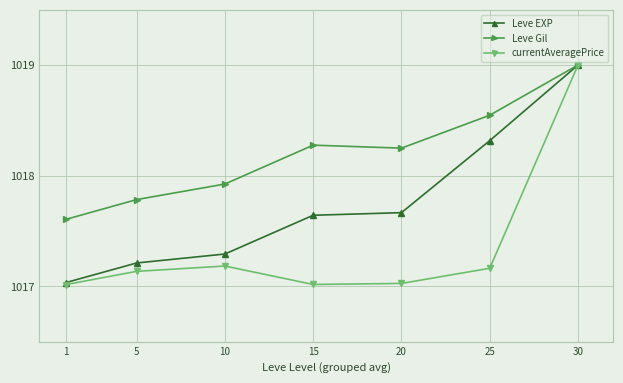

Which series changed the most between 10 and 15?

Leve Gil